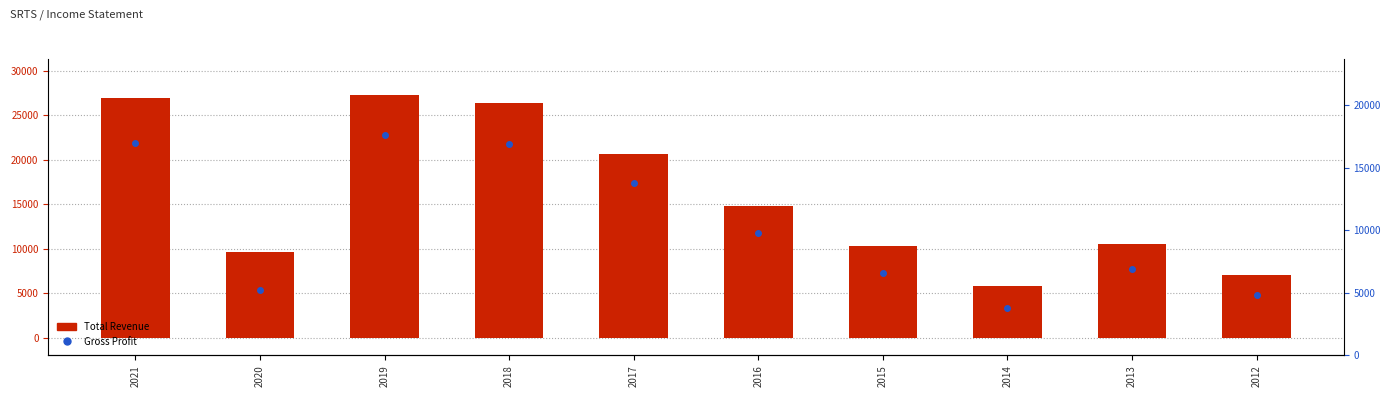

Which series has the largest total across all categories?

Total Revenue